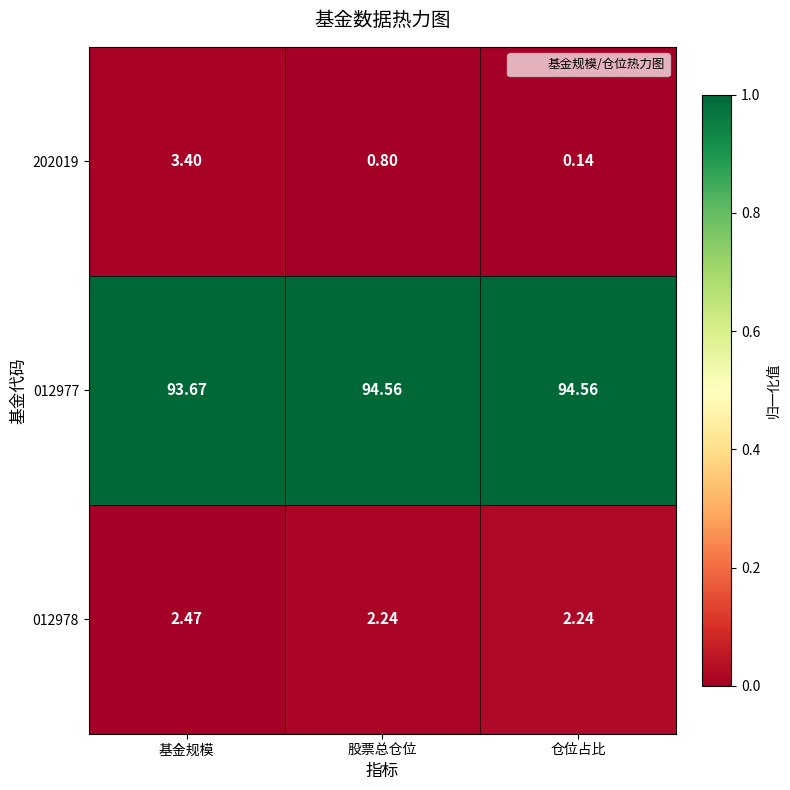

Where does the 012977 series first go above 94?

股票总仓位